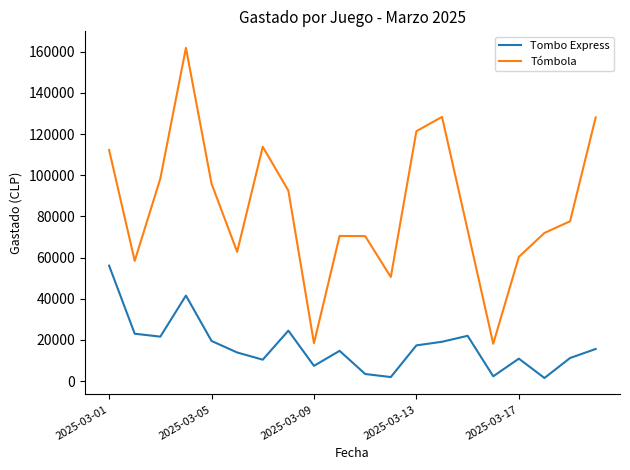

True or false: Tómbola and Tombo Express intersect in this chart.

False